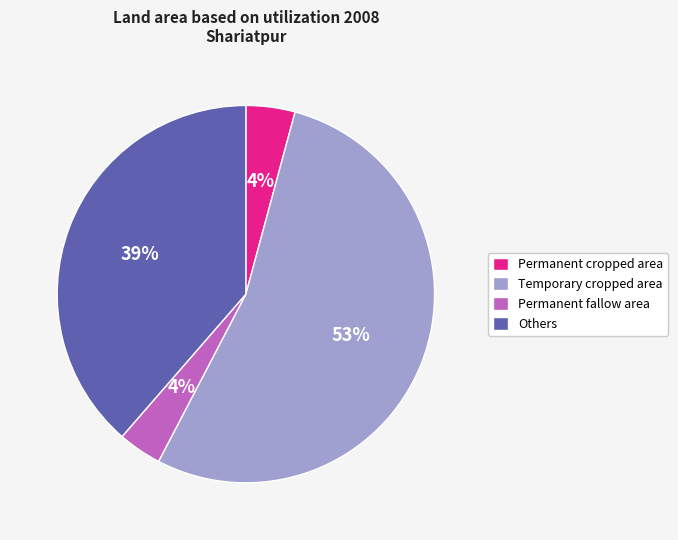

True or false: Permanent cropped area accounts for 4% of the total.

True